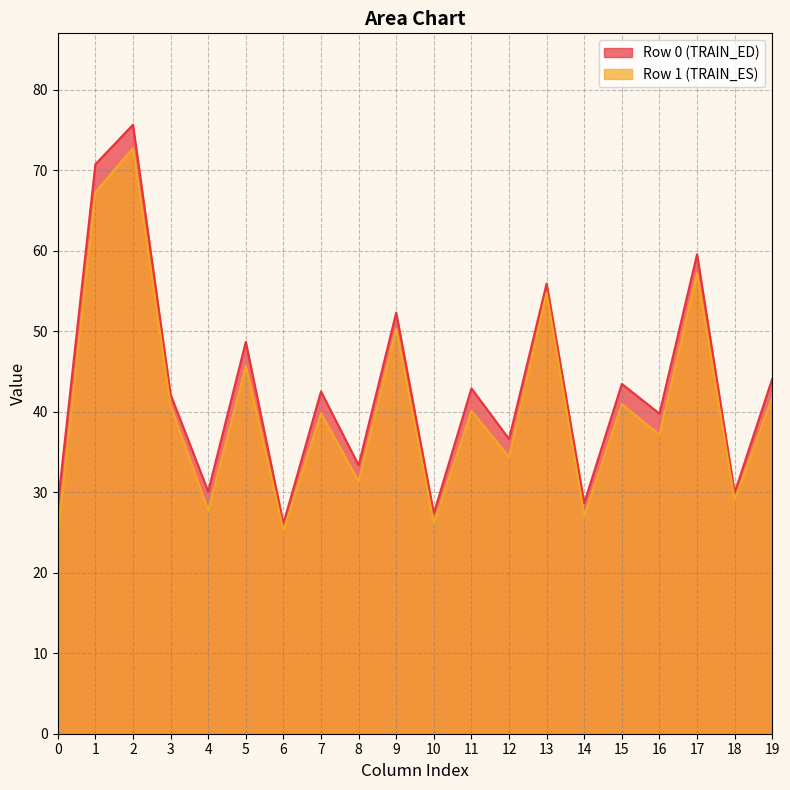

What is the lowest value of the Row 1 (TRAIN_ES) series?

24.8